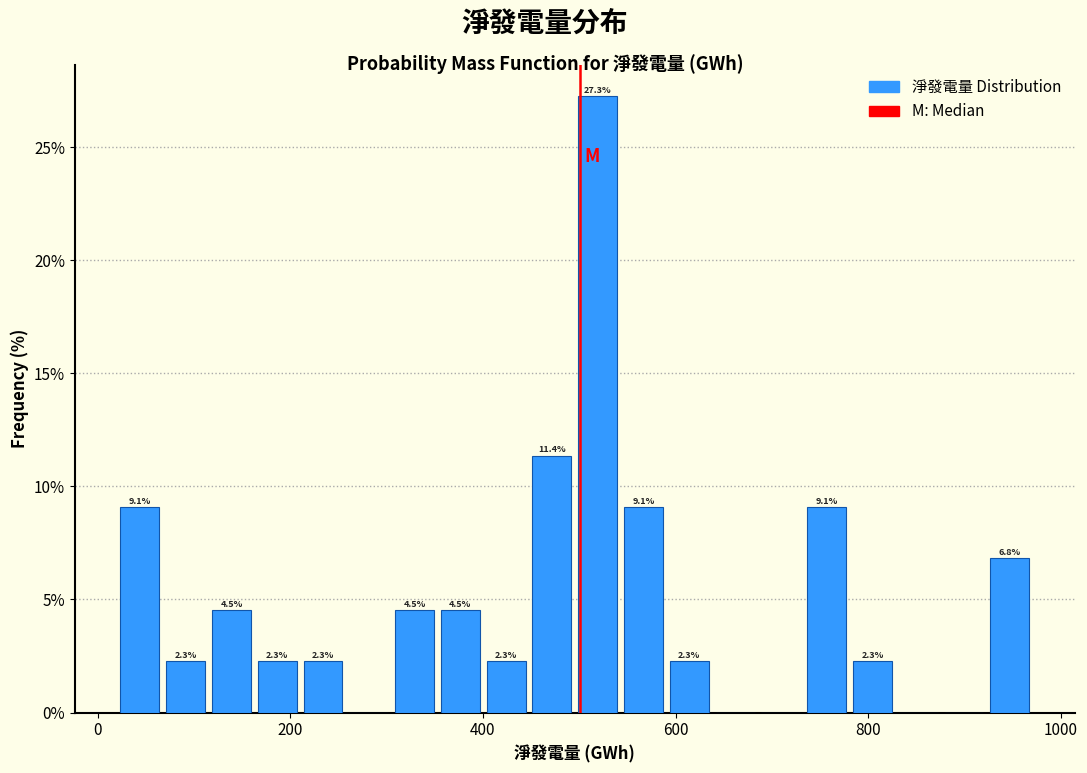

Around what value on the x-axis is the tallest bar? Give the approximate position of its centre, as read against the axis.

520